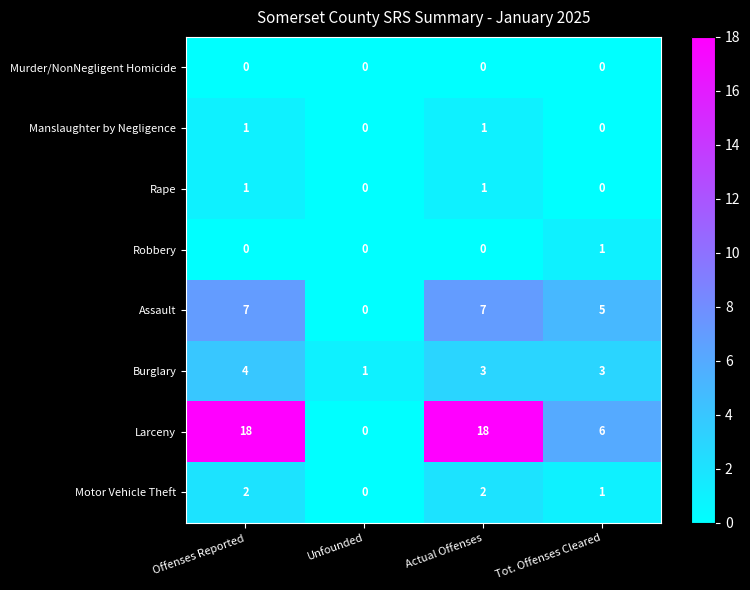

How many series are shown in this chart?

8